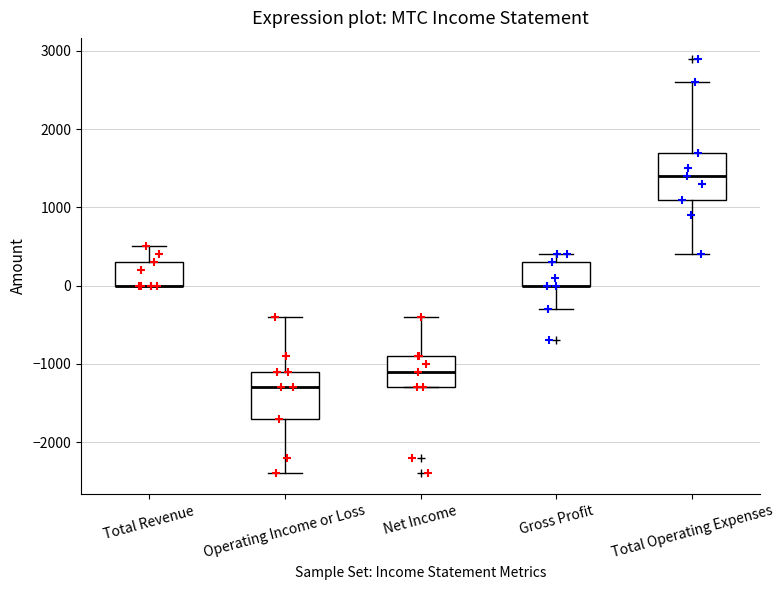

Reading left to right, transcribe this box plot: for each box, give where its median line is, the range the box spans, and where its two whiskers end, as read against the y-axis. The values are not printed on the chart, so give them approximately, as read against the axis.

Total Revenue: median 0 (drawn on the box's lower edge), box 0 to 300, whiskers 0 to 500
Operating Income or Loss: median -1300, box -1700 to -1100, whiskers -2400 to -400
Net Income: median -1100, box -1300 to -900, whiskers -1300 to -400
Gross Profit: median 0 (drawn on the box's lower edge), box 0 to 300, whiskers -300 to 400
Total Operating Expenses: median 1400, box 1100 to 1700, whiskers 400 to 2600